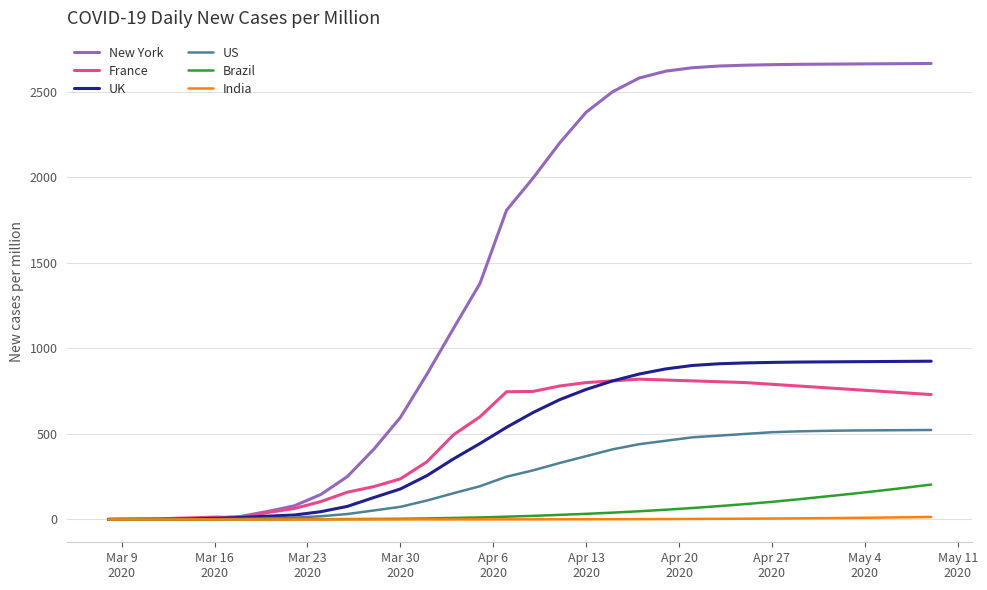

Which series has the largest range (max minus min)?

New York